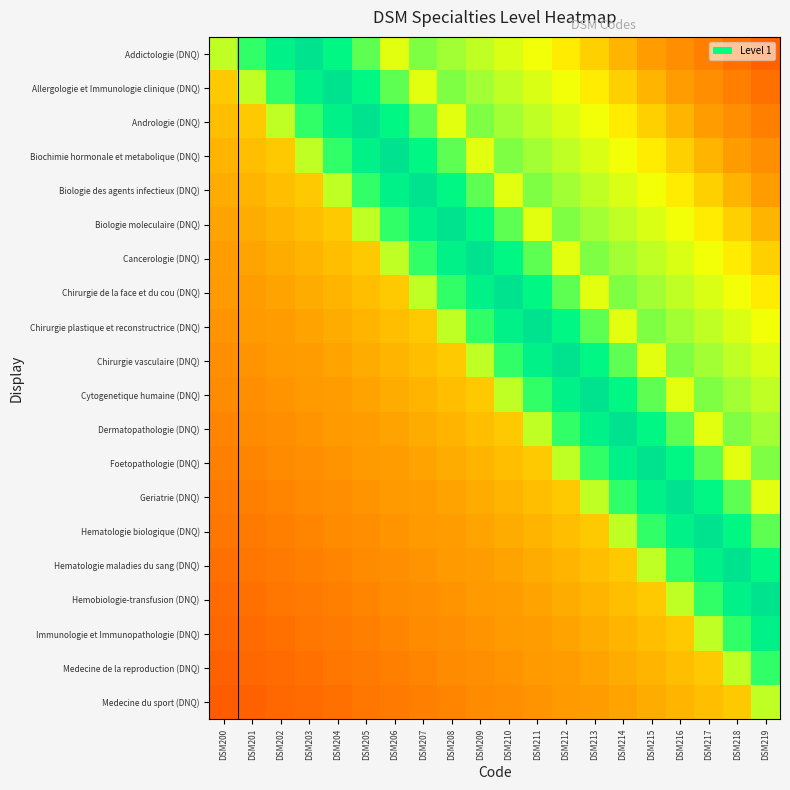

At which category is the sum across all series the highest?

DSM214